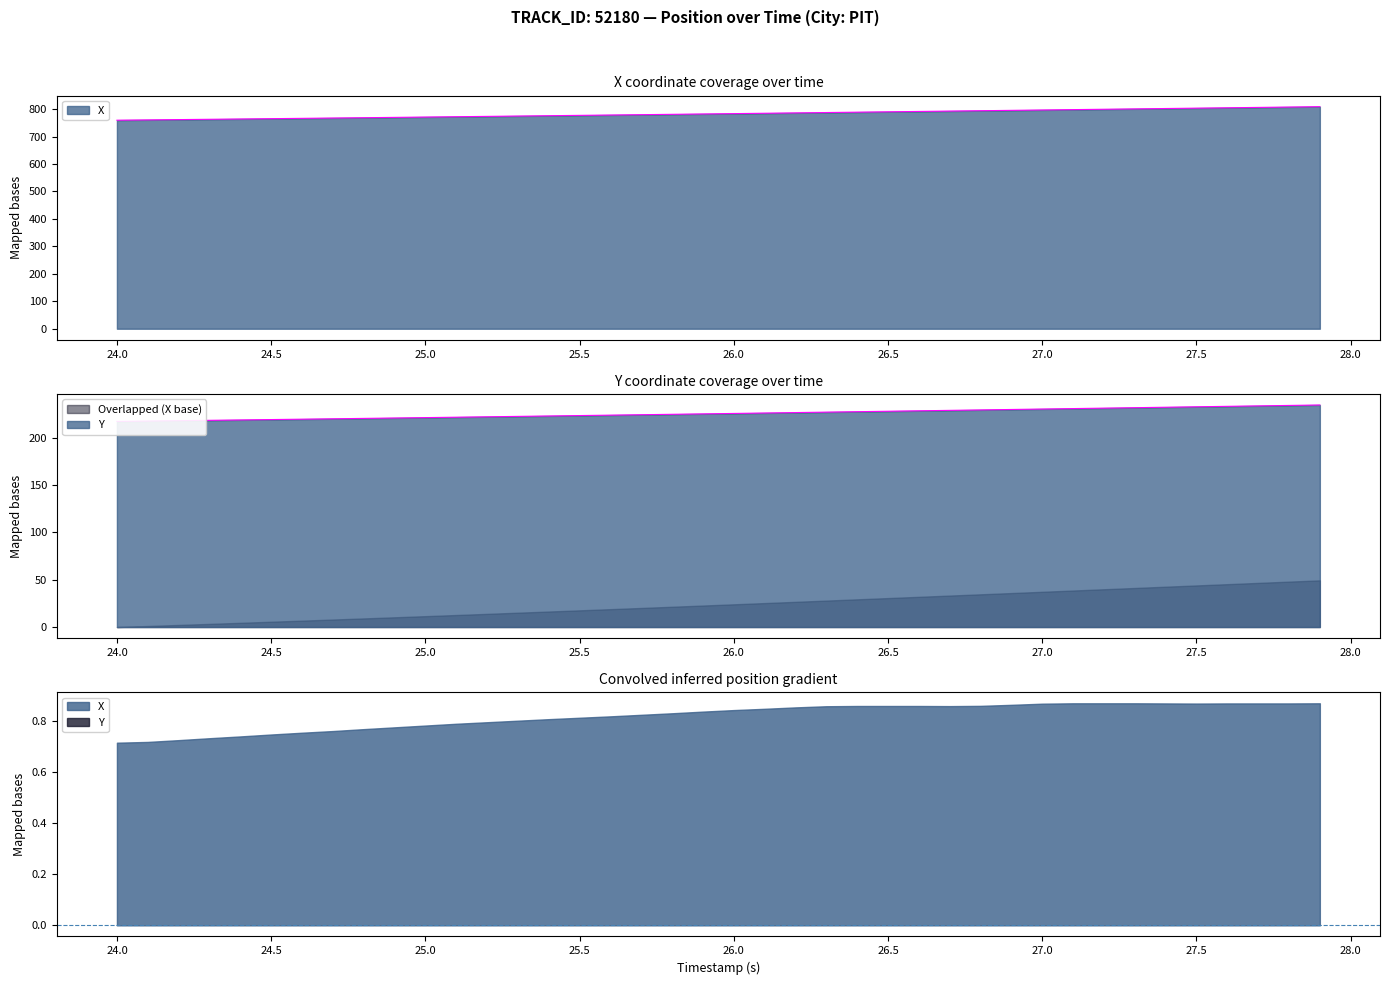

What is the average value of the X series?

783.5